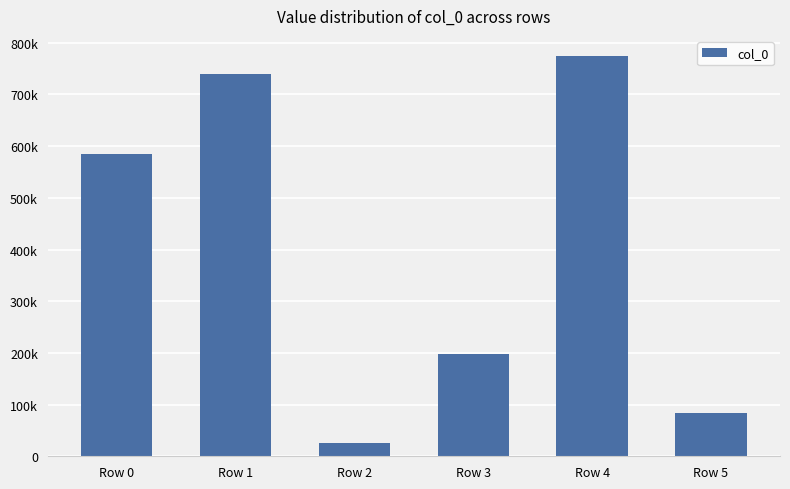

What is the minimum value shown in the chart?

26389